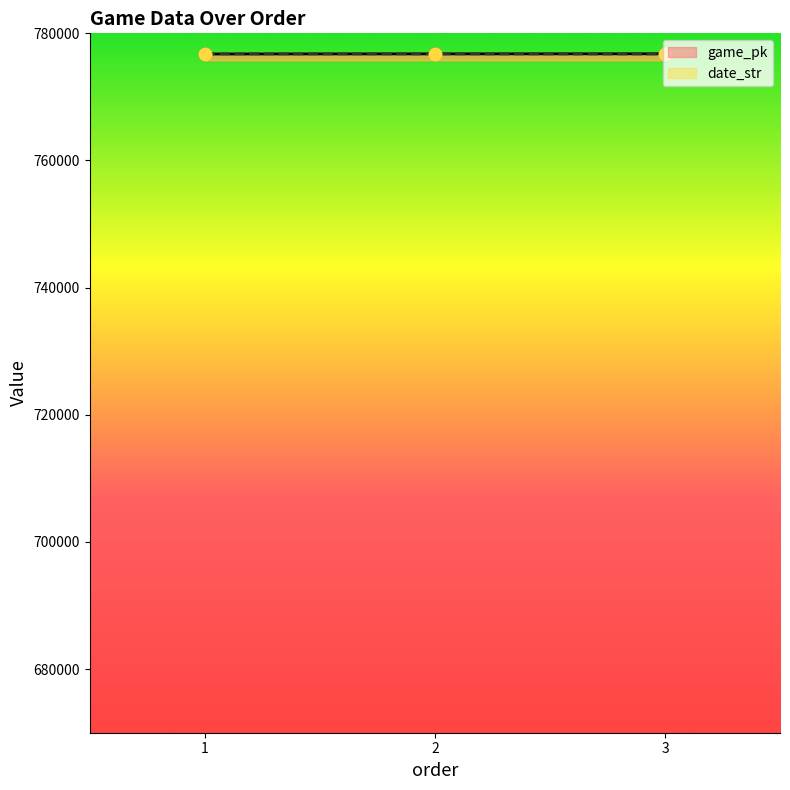

At which category is the sum across all series the highest?

2